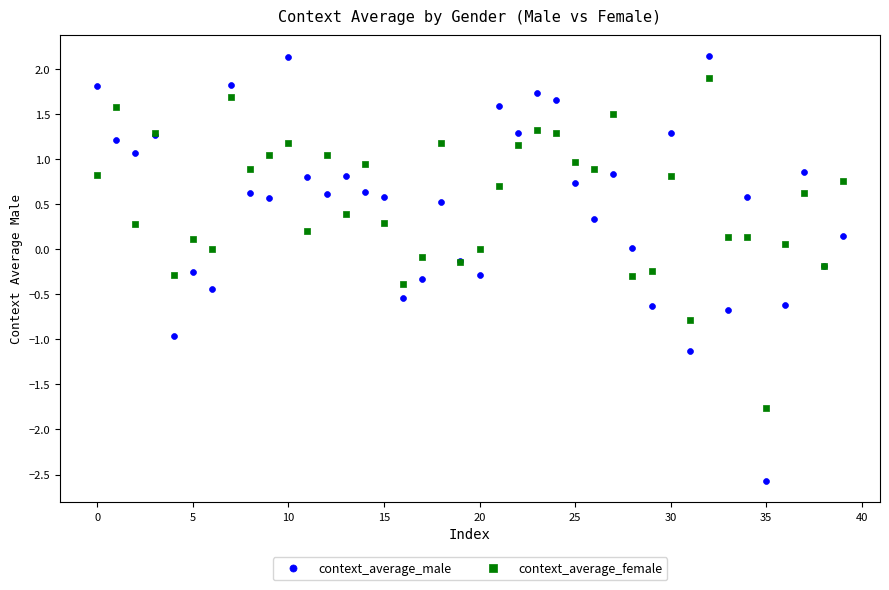

Which series reaches the minimum Y coordinate?

context_average_male